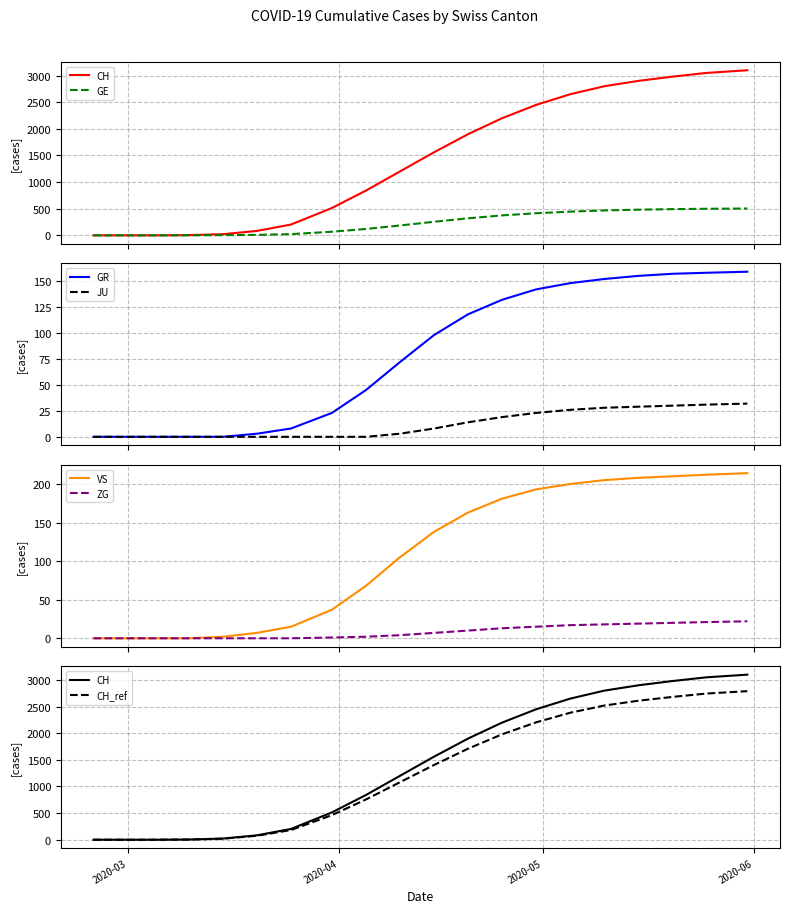

List the labels in order of ZG value, smallest first.

2020-02-25, 2020-02-29, 2020-03-05, 2020-03-10, 2020-03-15, 2020-03-20, 2020-03-25, 2020-03-31, 2020-04-05, 2020-04-10, 2020-04-15, 2020-04-20, 2020-04-25, 2020-04-30, 2020-05-05, 2020-05-10, 2020-05-15, 2020-05-20, 2020-05-25, 2020-05-31